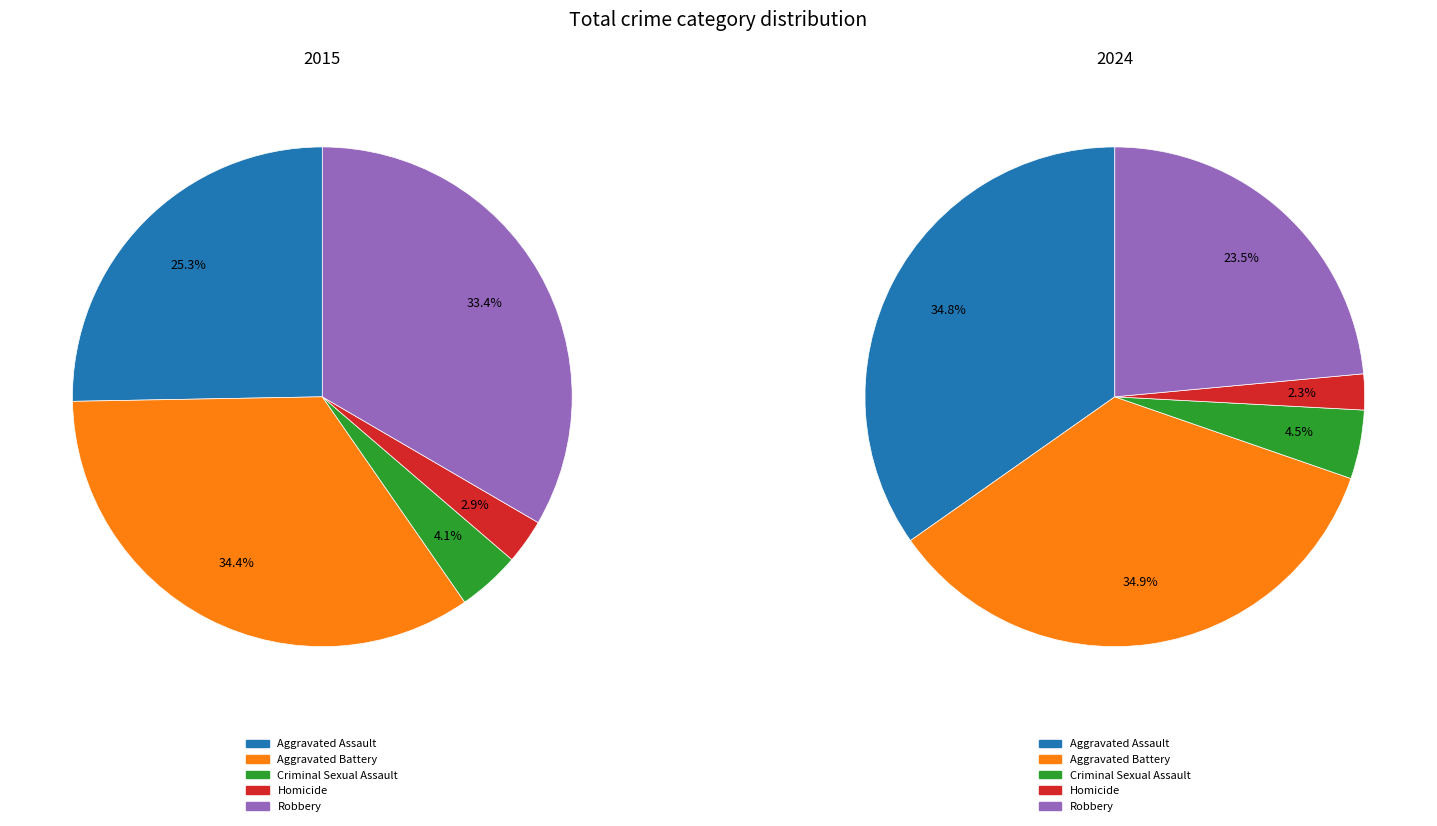

Is it true that 2 is 18% of the pie?

False